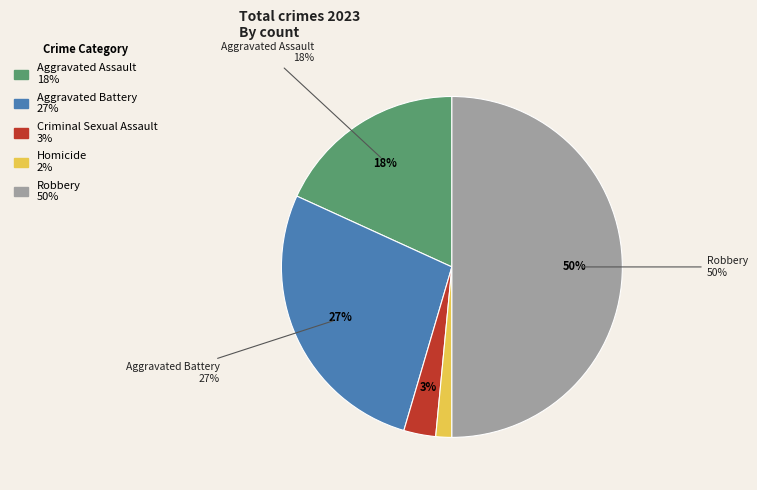

Is it true that Robbery is 50% of the pie?

True